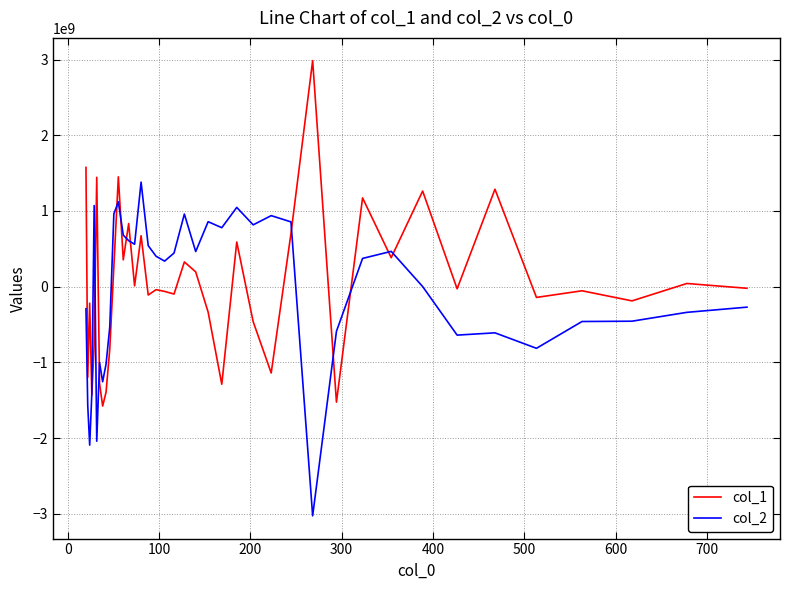

True or false: col_2 and col_1 cross at least once.

True